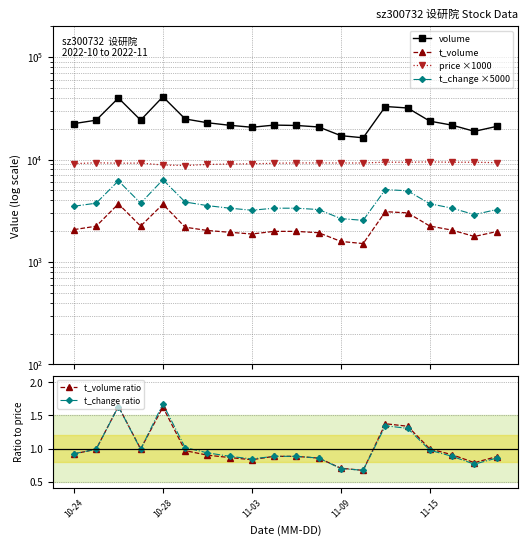

At how many categories does at least one series exceed 16452?

19